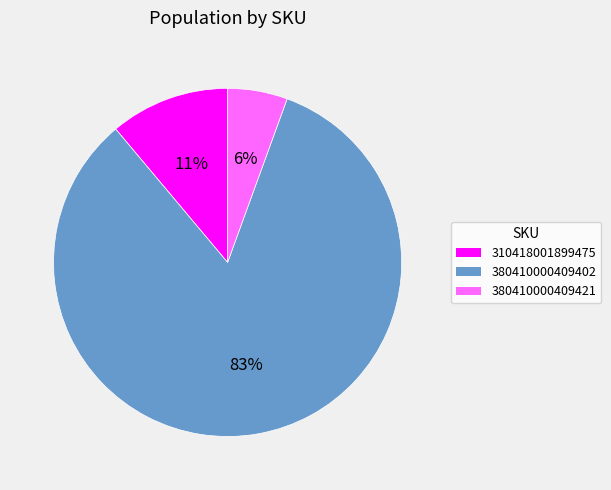

Does any single category account for the majority?

Yes